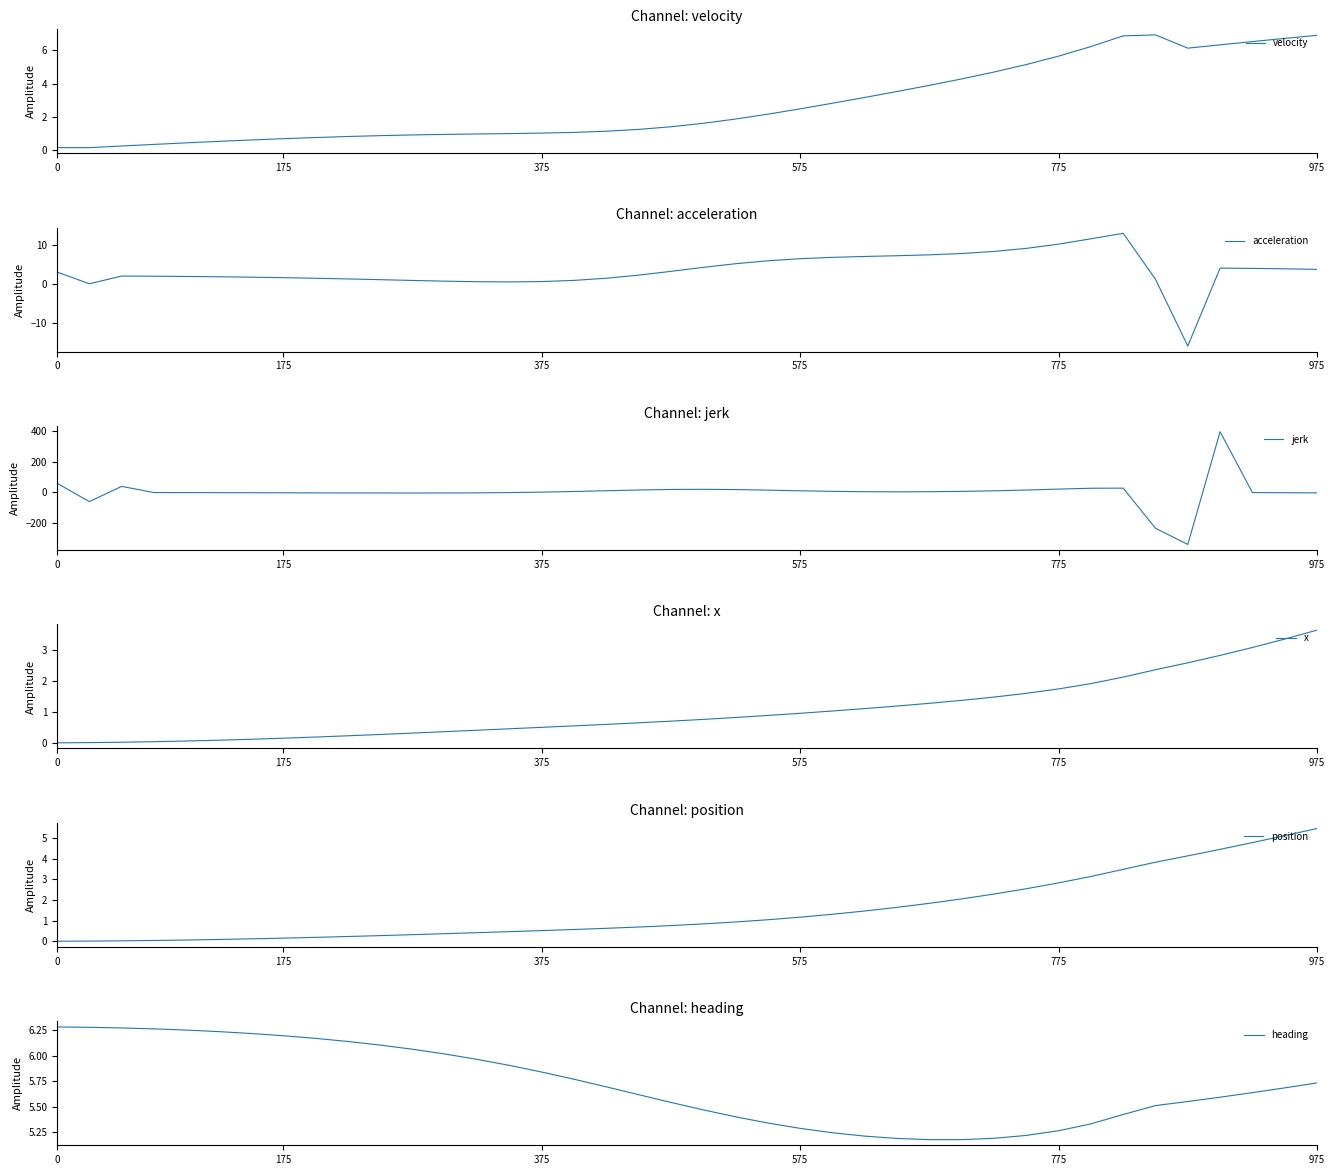

Which series ends up on top after the final intersection of position and jerk?

position